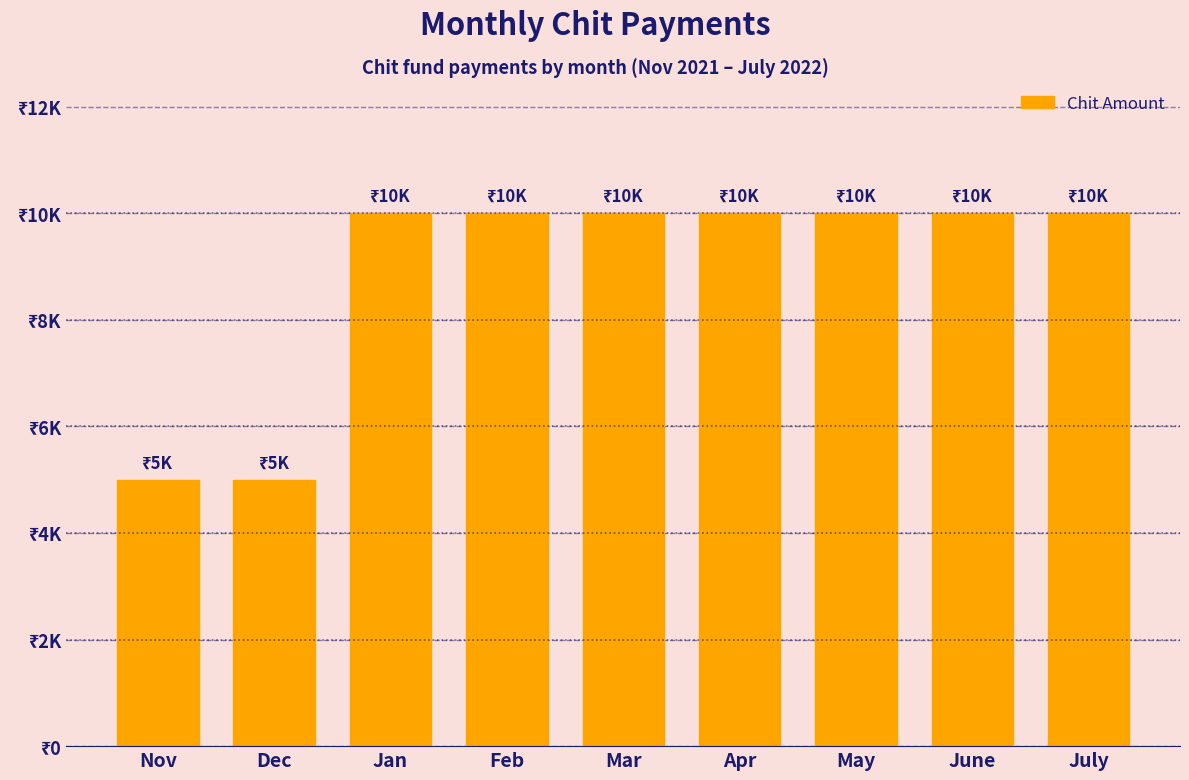

Which label corresponds to the largest value in the chart?

Jan